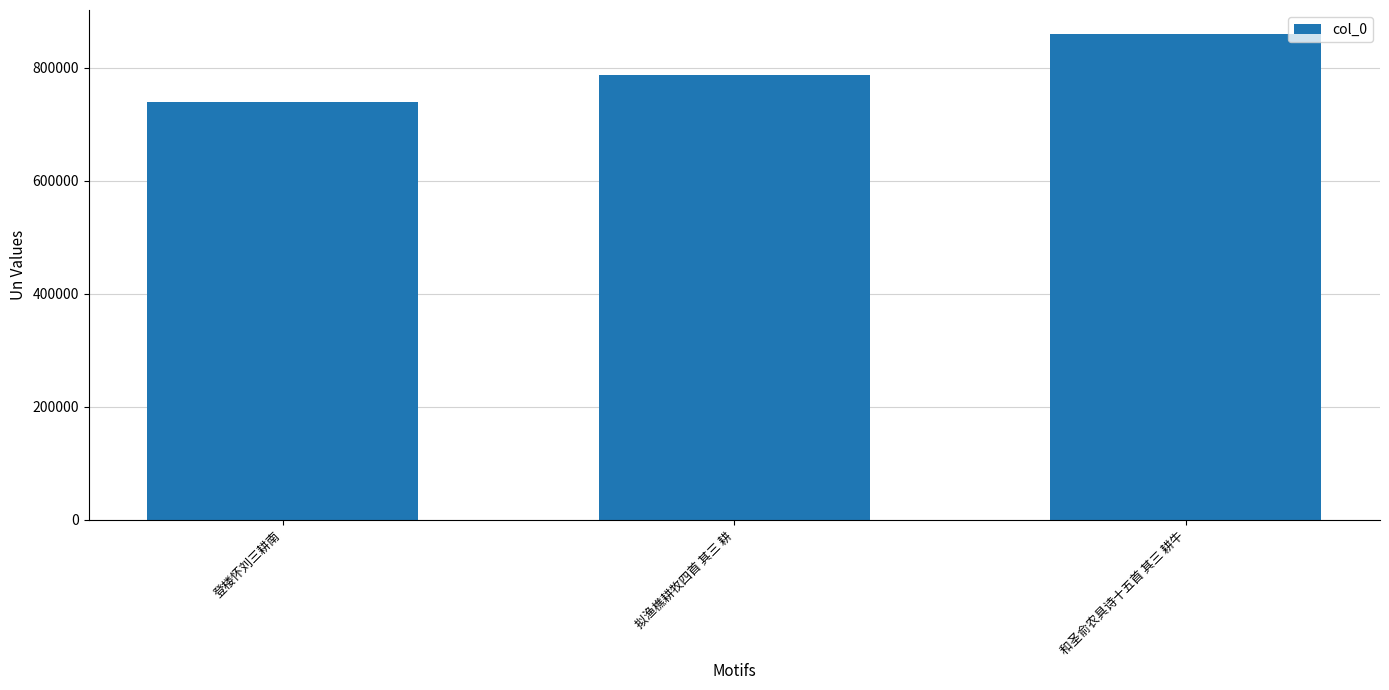

Which has a higher value, 登楼怀刘三耕南 or 拟渔樵耕牧四首 其三 耕?

拟渔樵耕牧四首 其三 耕